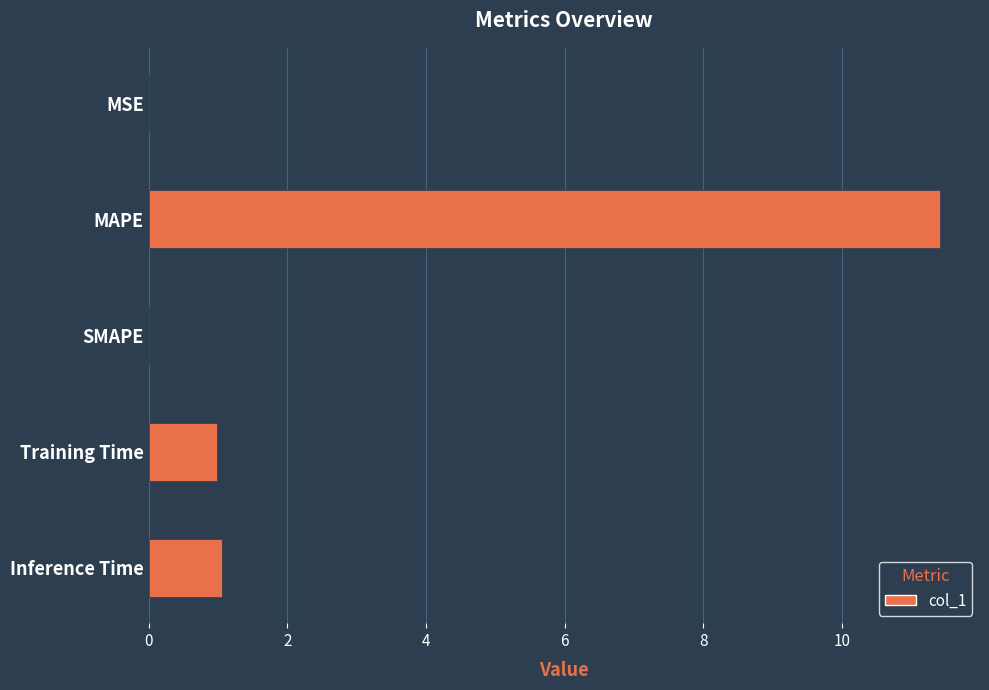

What is the maximum value shown in the chart?

11.4